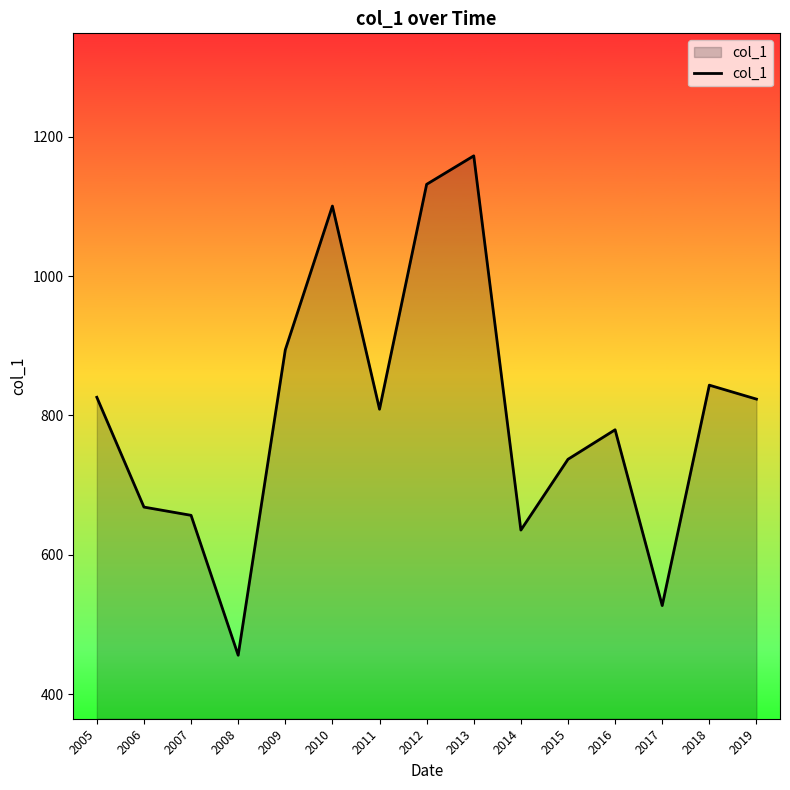

What is the ratio of the value at 2015 to the value at 2019?

0.9